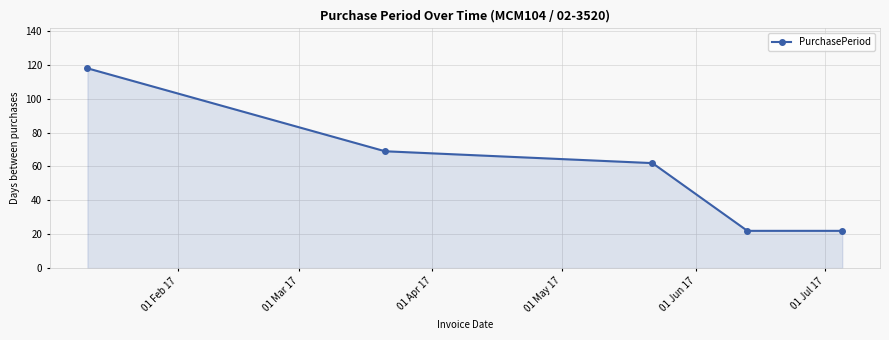

Reading right to left, extract all data points from this chart.

22	22	62	69	118